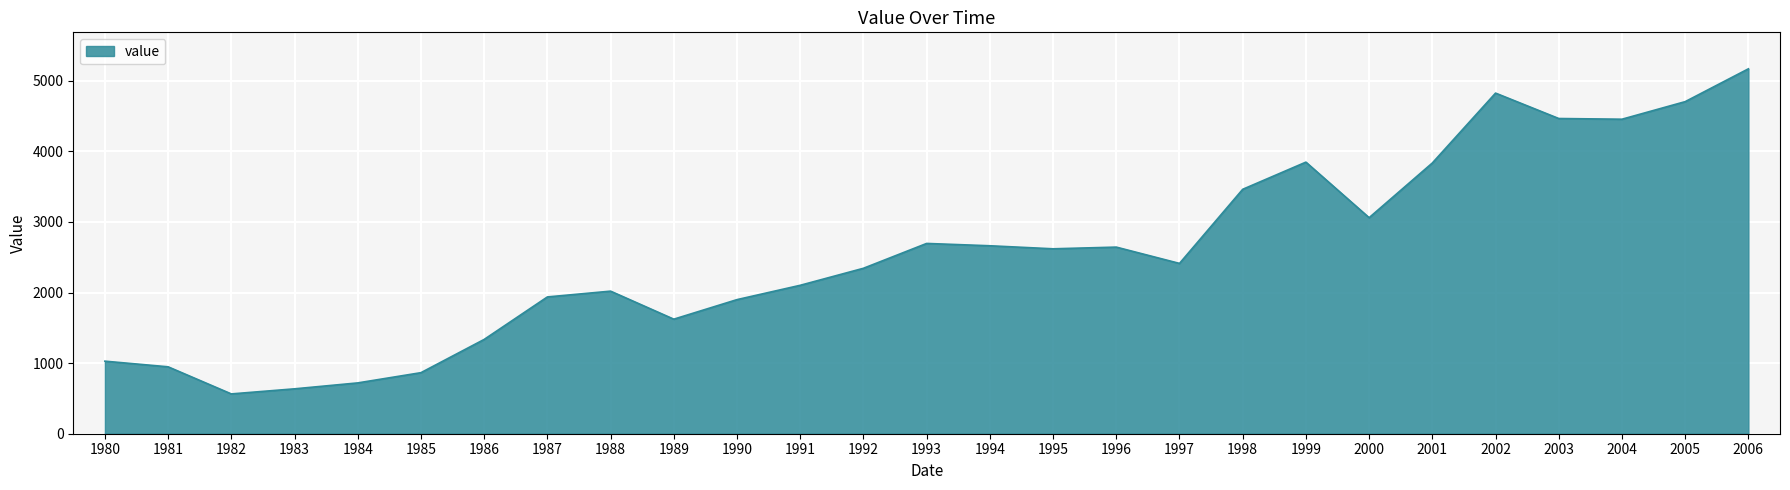

What is the smallest value displayed?

564